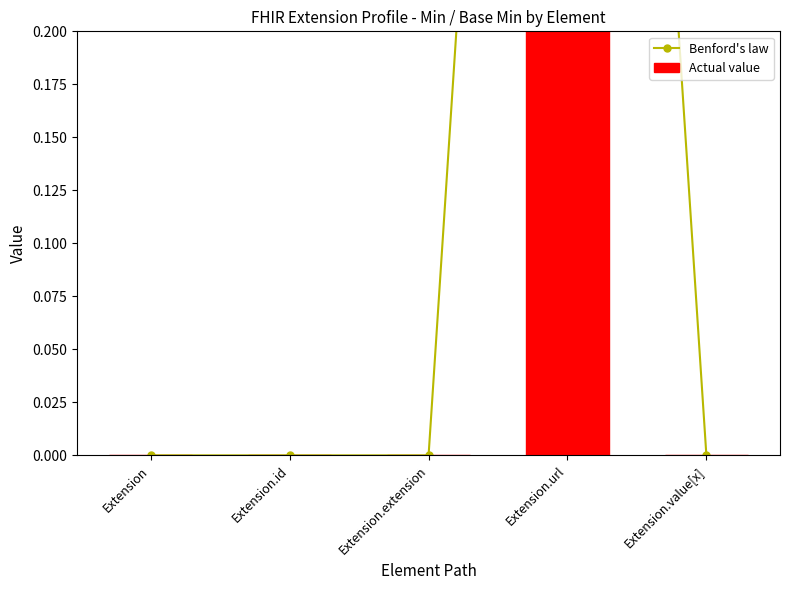

Reading left to right, what are all the values shown in this chart?

Benford's law: 0	0	0	1	0
Actual value: 0	0	0	1	0